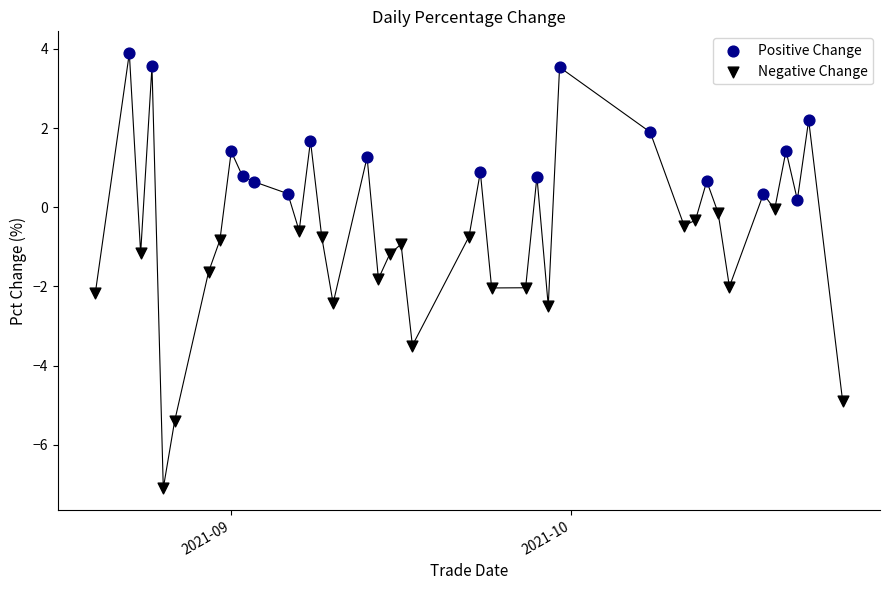

Which series contains the highest Y value?

Positive Change